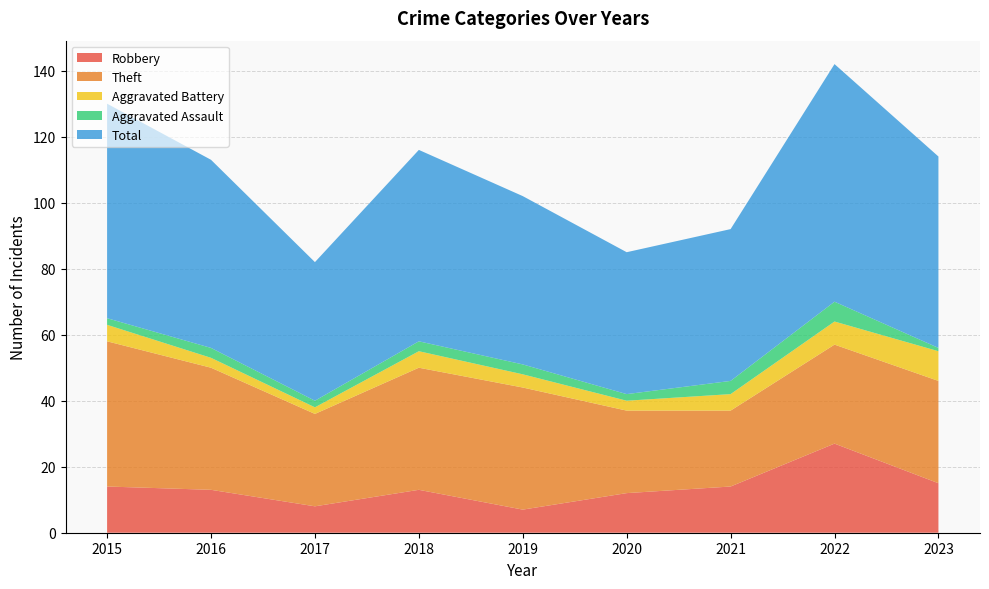

Reading left to right, transcribe all the data shown in this chart.

Robbery: 2015=14	2016=13	2017=8	2018=13	2019=7	2020=12	2021=14	2022=27	2023=15
Theft: 2015=44	2016=37	2017=28	2018=37	2019=37	2020=25	2021=23	2022=30	2023=31
Aggravated Battery: 2015=5	2016=3	2017=2	2018=5	2019=4	2020=3	2021=5	2022=7	2023=9
Aggravated Assault: 2015=2	2016=3	2017=2	2018=3	2019=3	2020=2	2021=4	2022=6	2023=1
Total: 2015=65	2016=57	2017=42	2018=58	2019=51	2020=43	2021=46	2022=72	2023=58